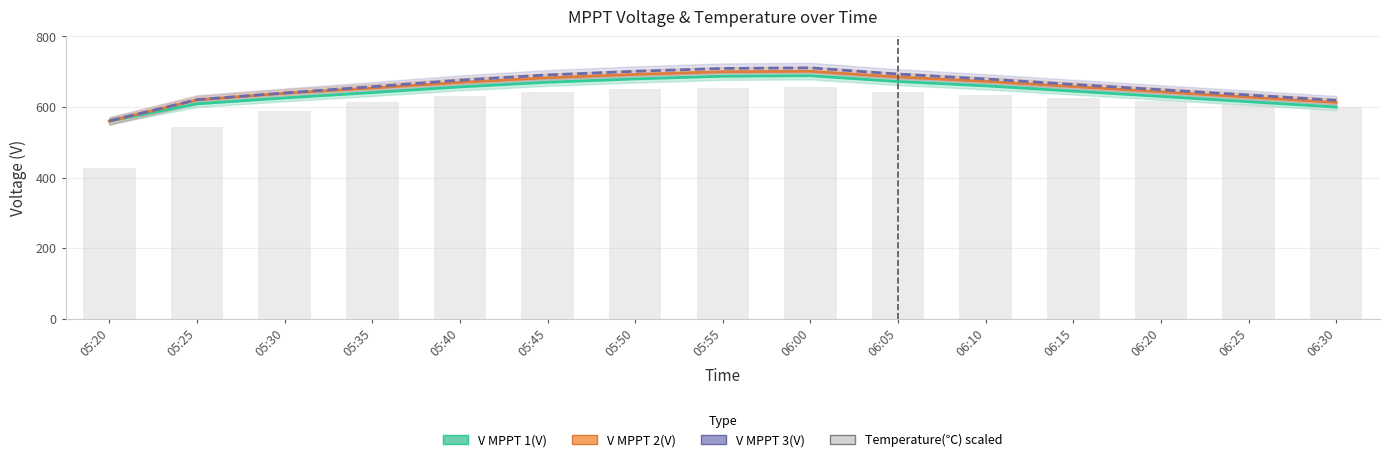

What is the average value of the V MPPT 1(V) series?

642.7